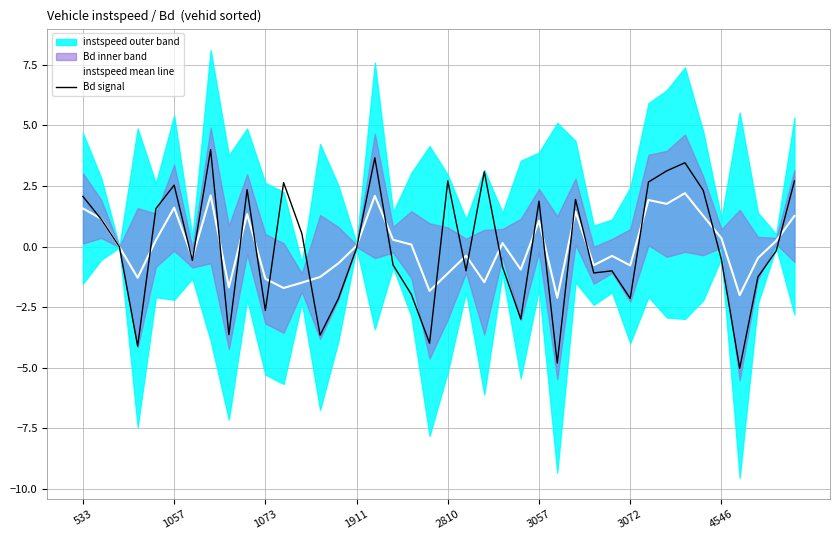

What is the minimum value for instspeed mean line?

-2.1